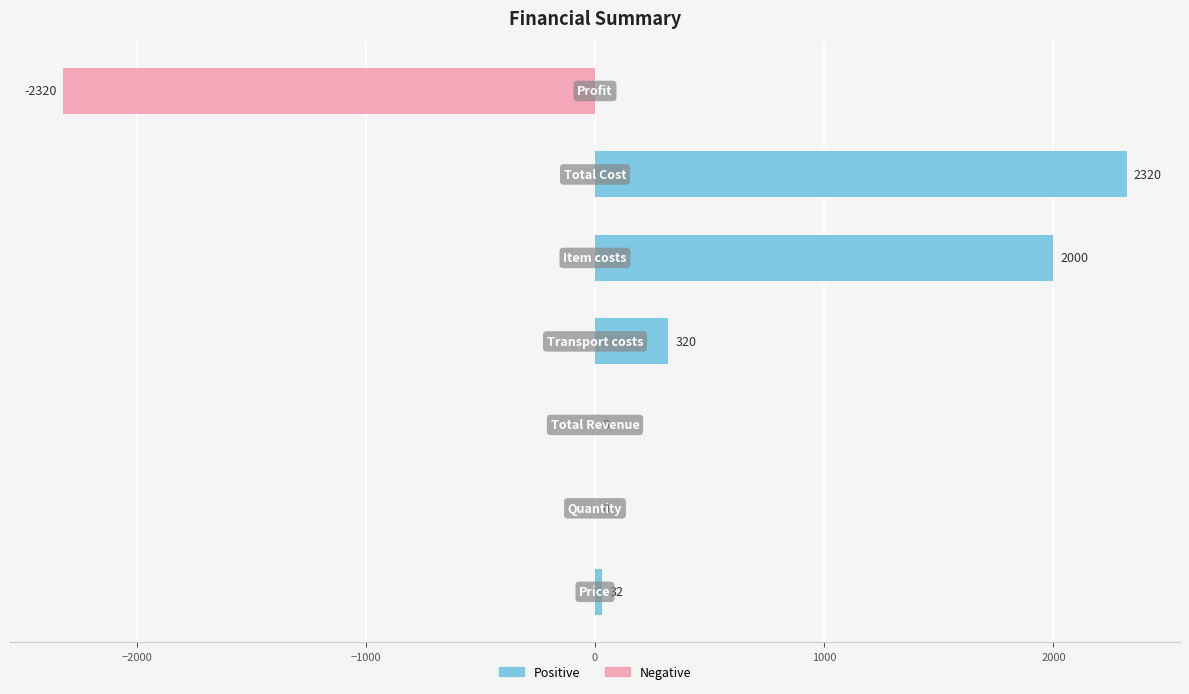

What is the sum of all values?

2352